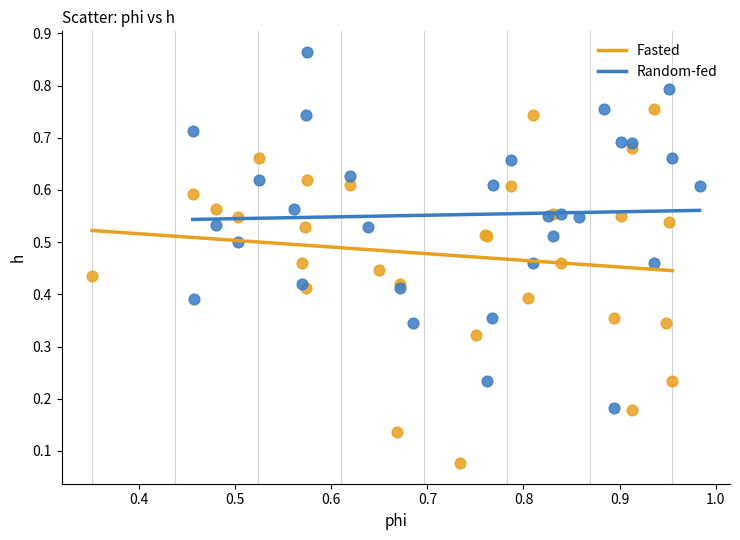

Which series contains the lowest Y value?

Fasted